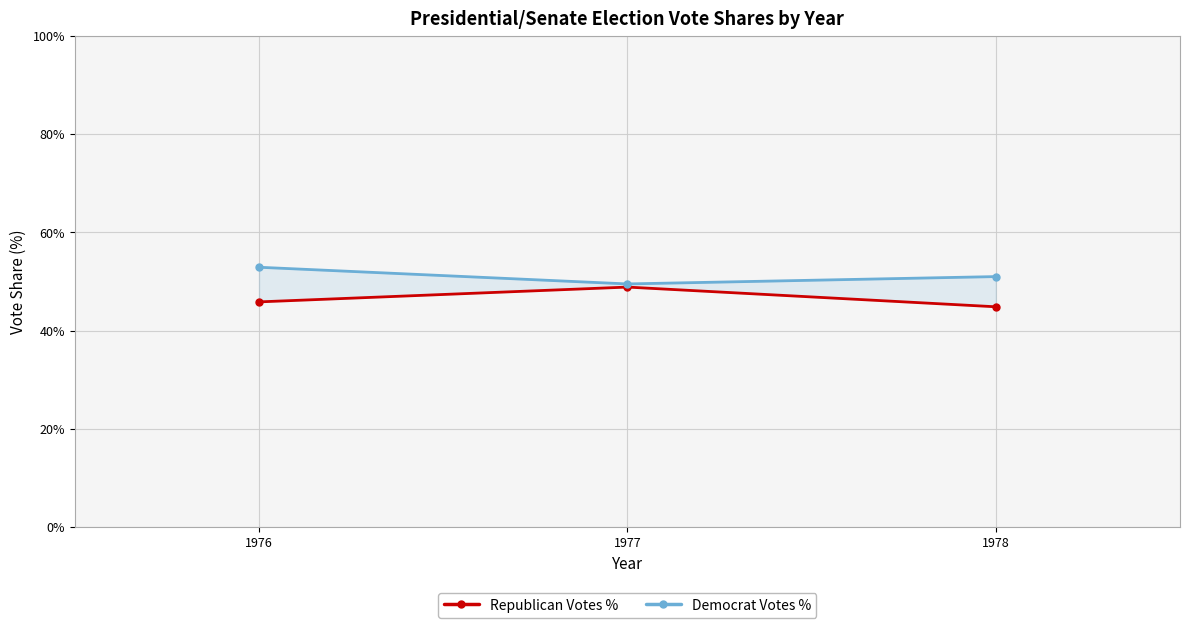

What is the difference between the maximum and minimum values in the Republican Votes % series?

4.0